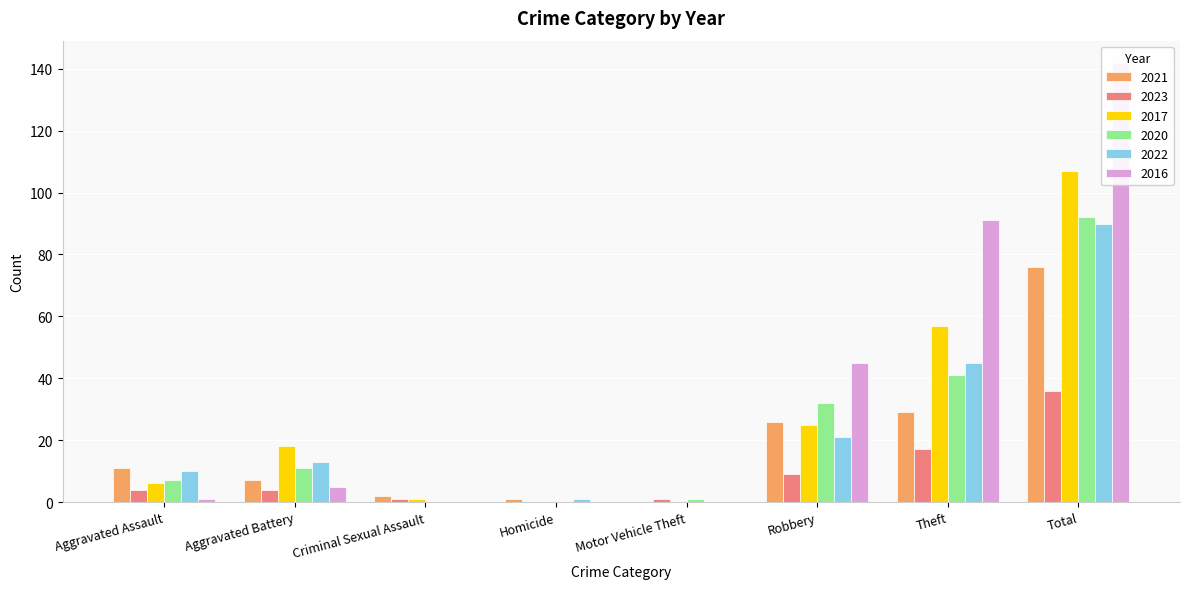

At which label does 2022 reach its minimum?

Criminal Sexual Assault